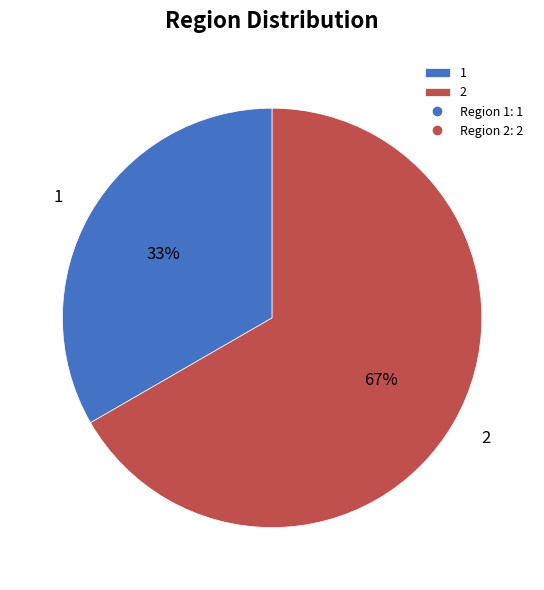

True or false: 1 accounts for 33% of the total.

True